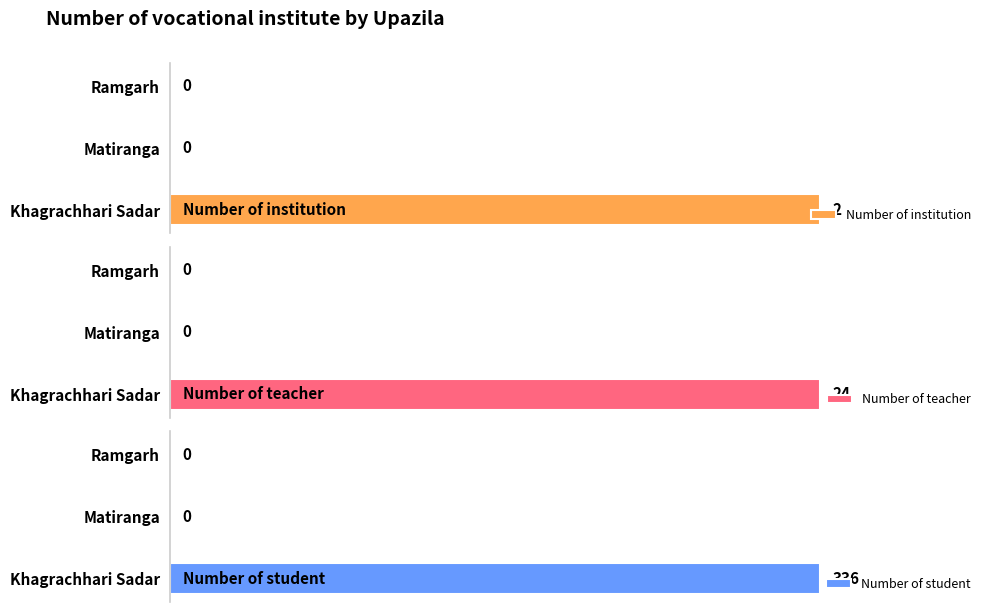

Count the number of categories in the chart.

3